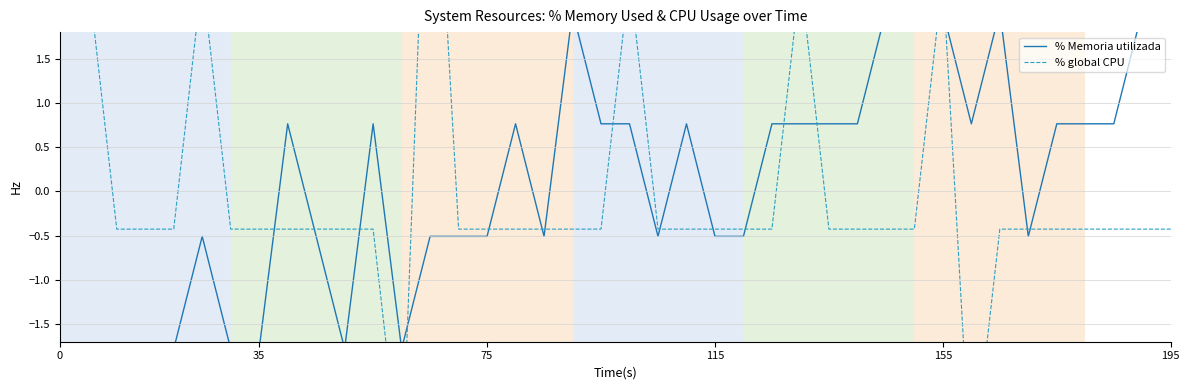

Count the number of categories in the chart.

40